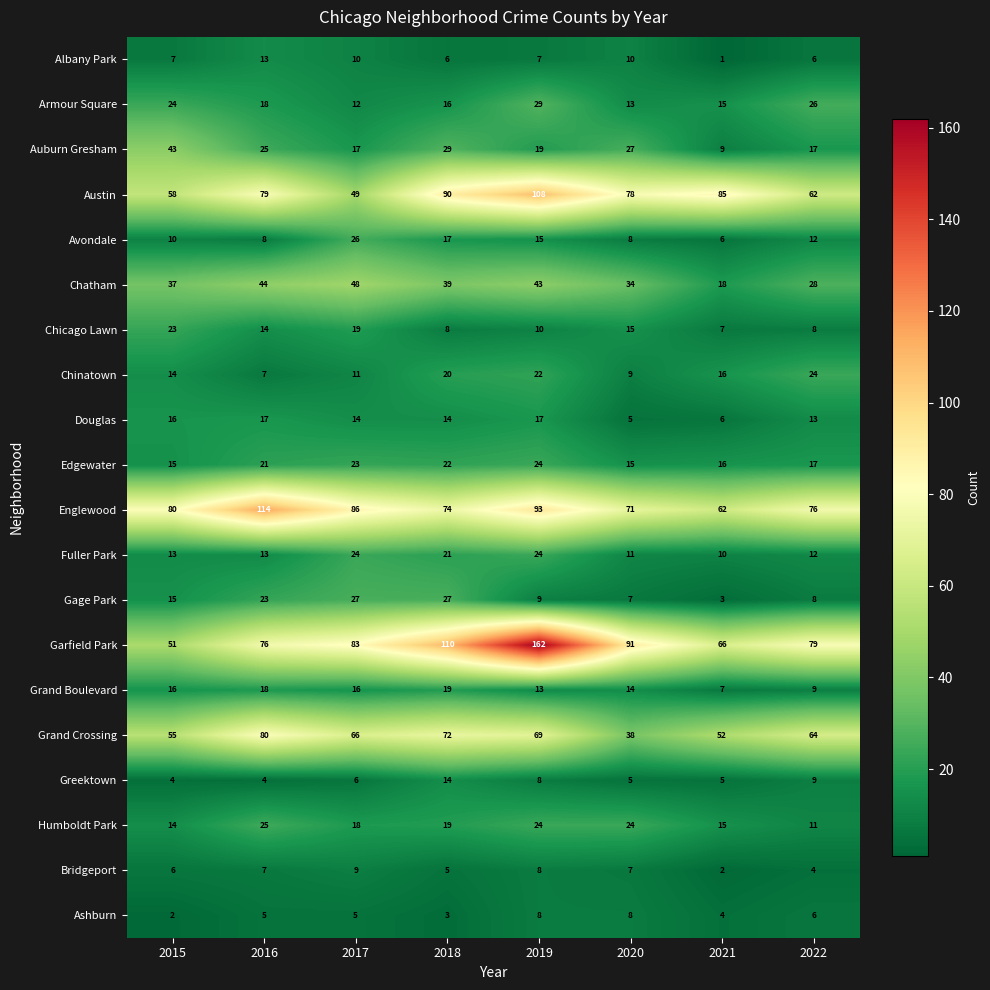

What is the difference between the second highest and second lowest values in the Albany Park series?

4